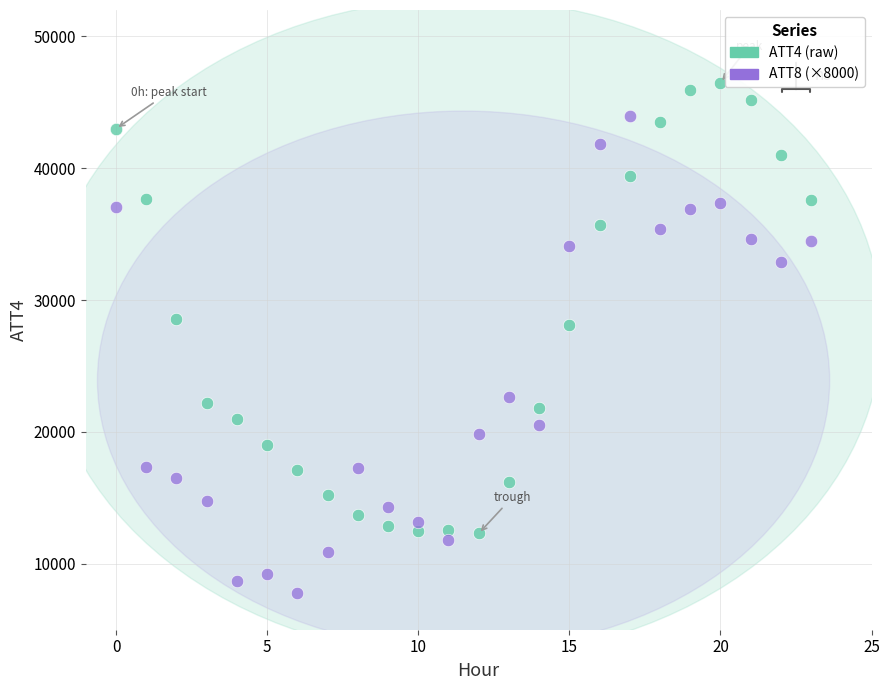

Across all series, what Y value is closest to 27144?

28100.0